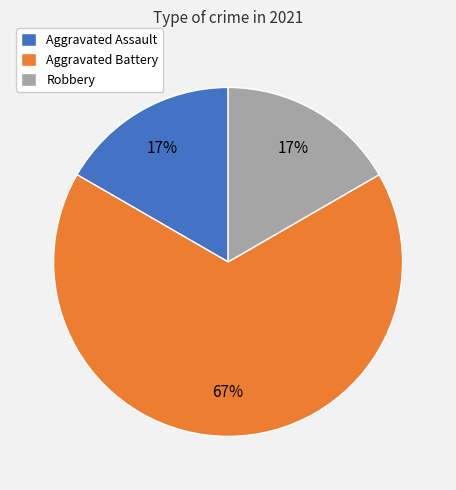

Combined, do Robbery and Aggravated Assault account for over 50%?

No